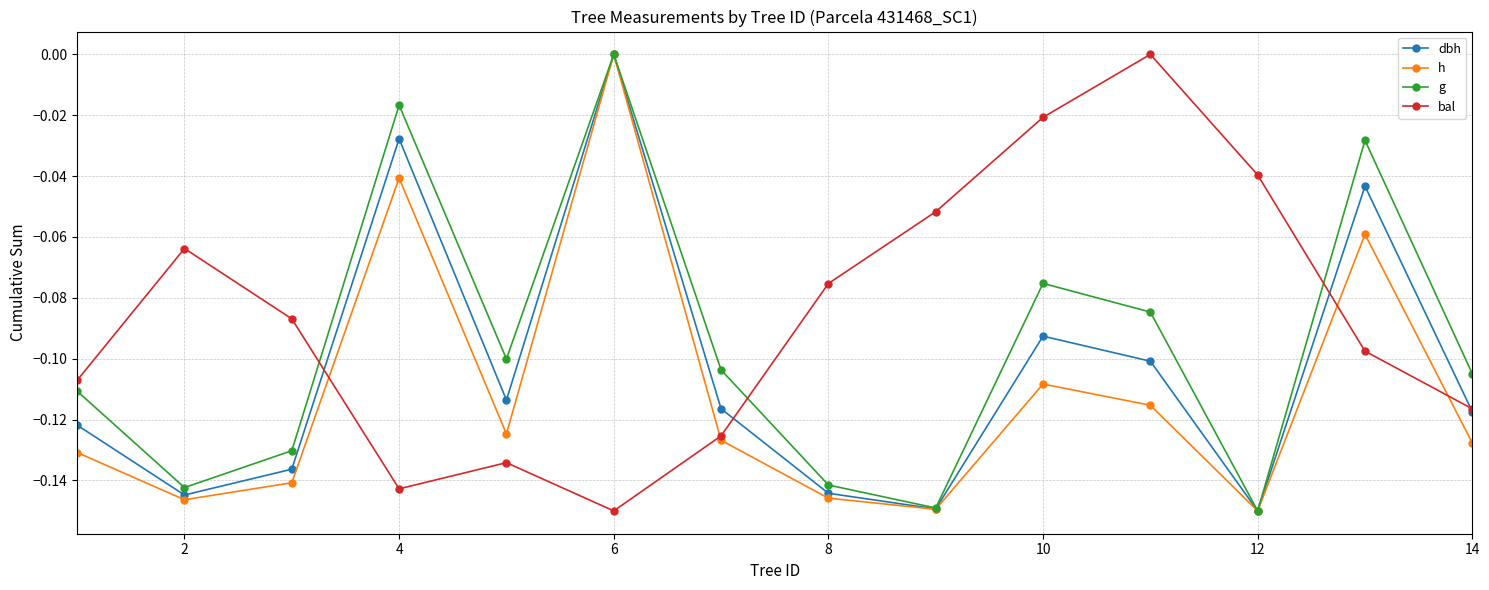

List the series in order of their overall mean, lowest first.

h, dbh, g, bal